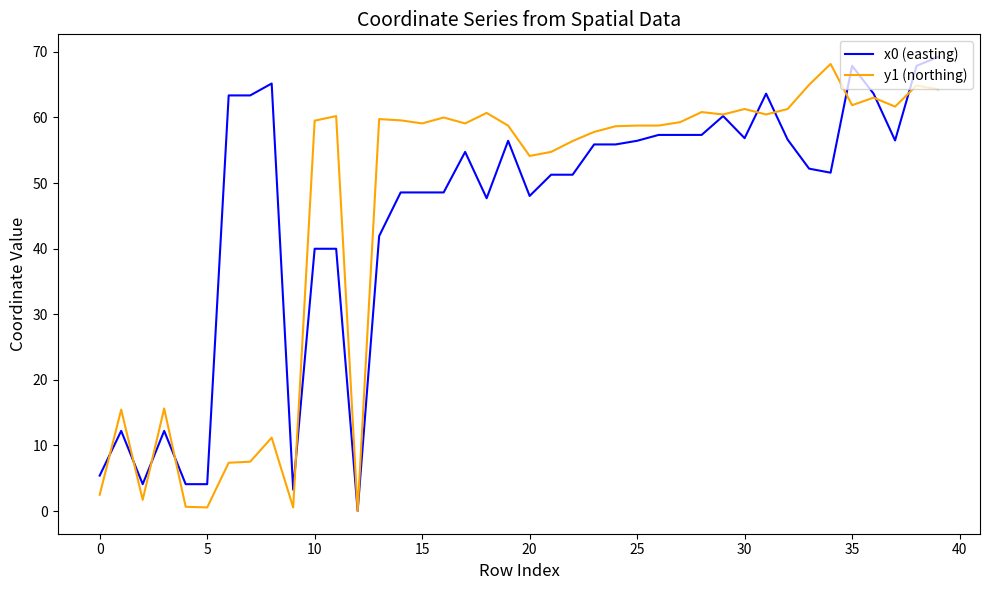

What is the highest value of the x0 (easting) series?

69.2